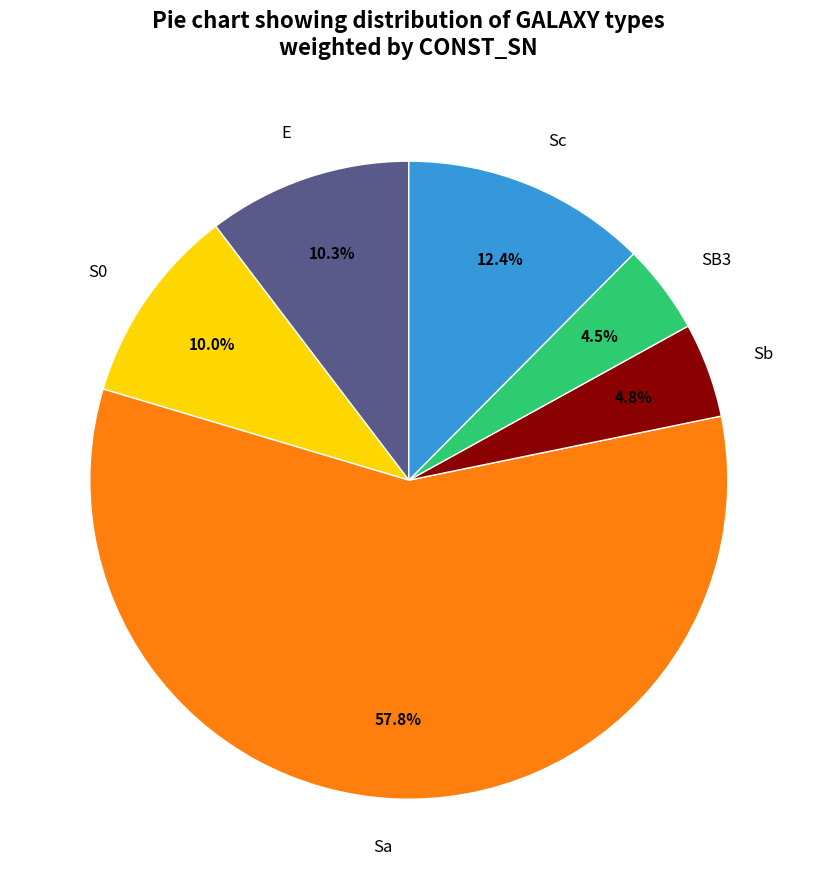

What is the total percentage of SB3 and Sa?

62.4%